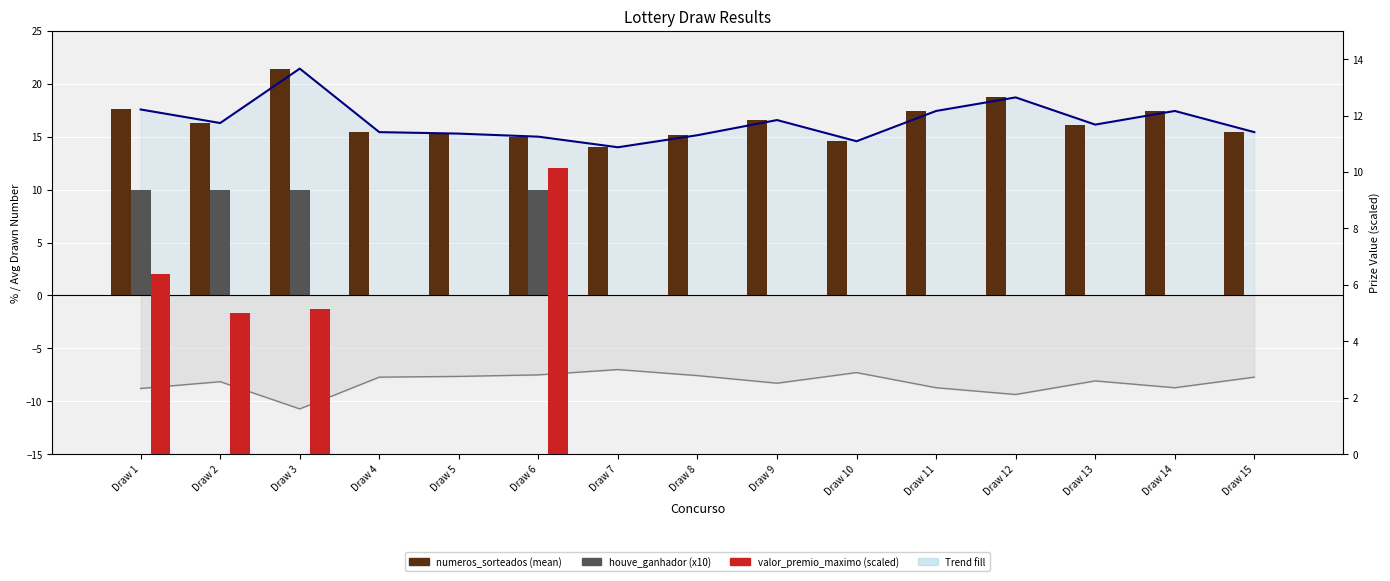

At which category does the chart reach its minimum across all series?

Draw 4